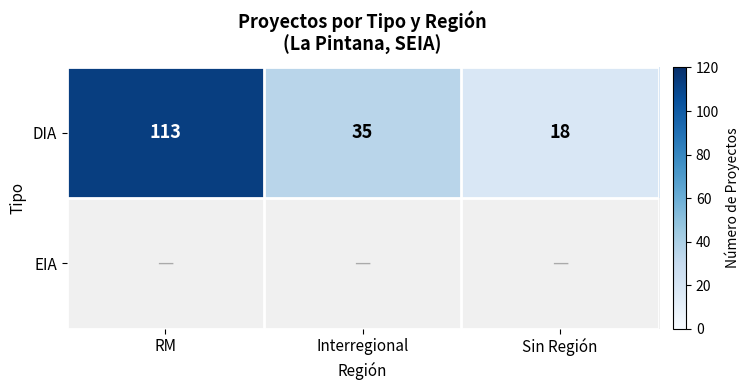

What is the greatest value displayed?

113